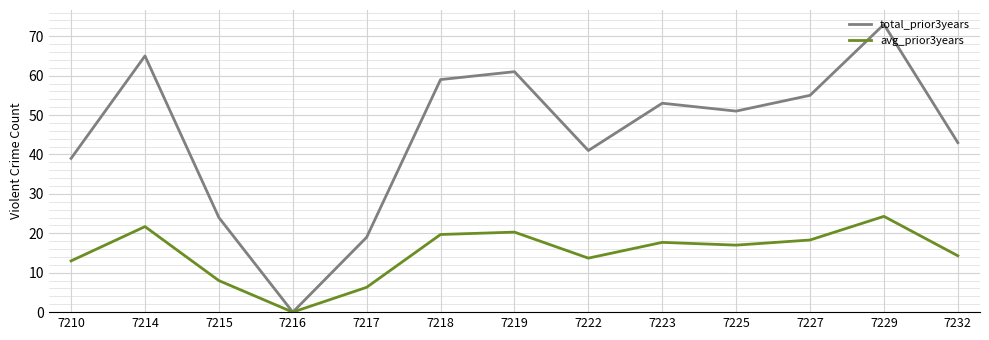

Which series has the largest total across all categories?

total_prior3years